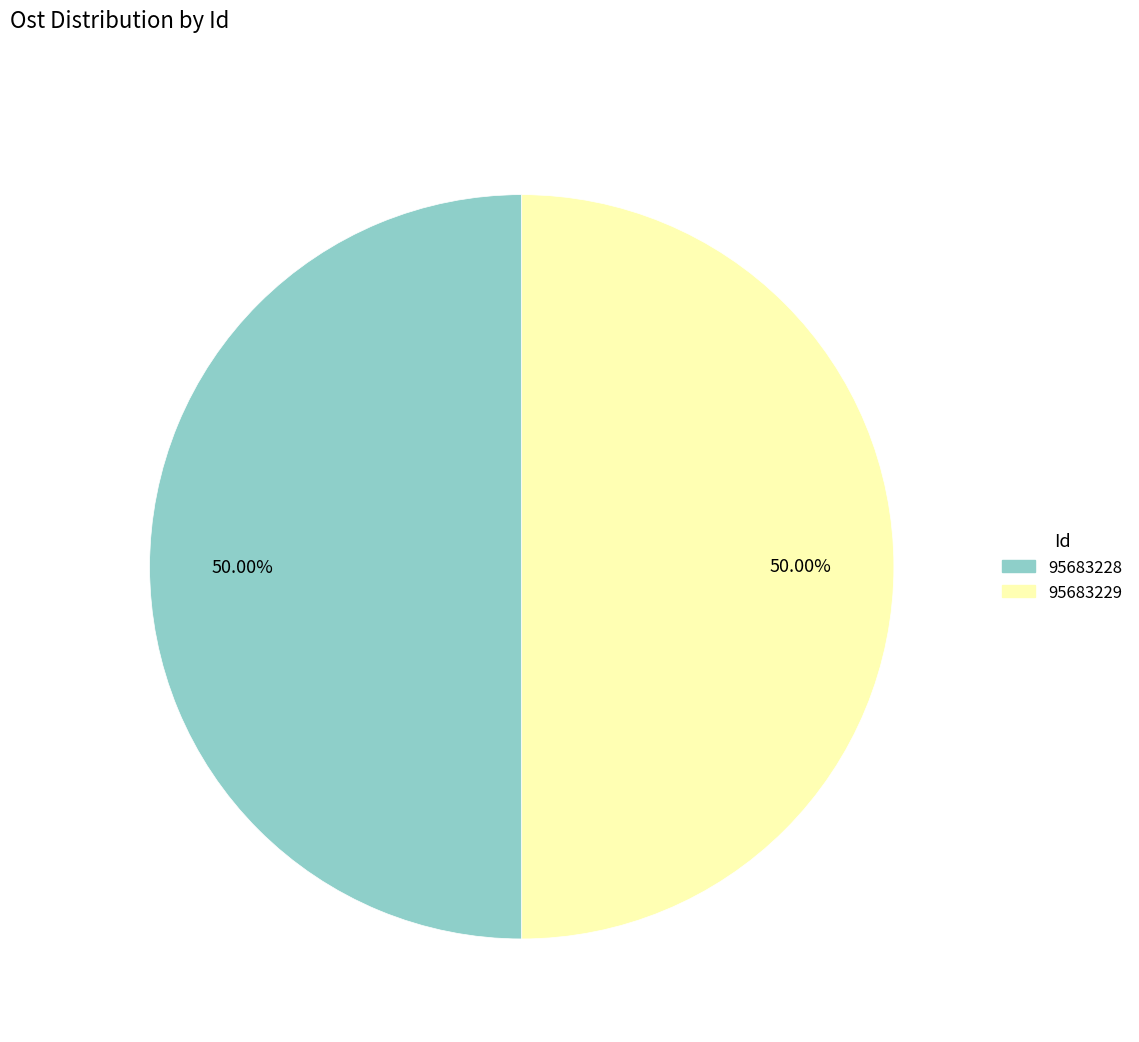

How much of the chart is everything except 95683229?

50.0%